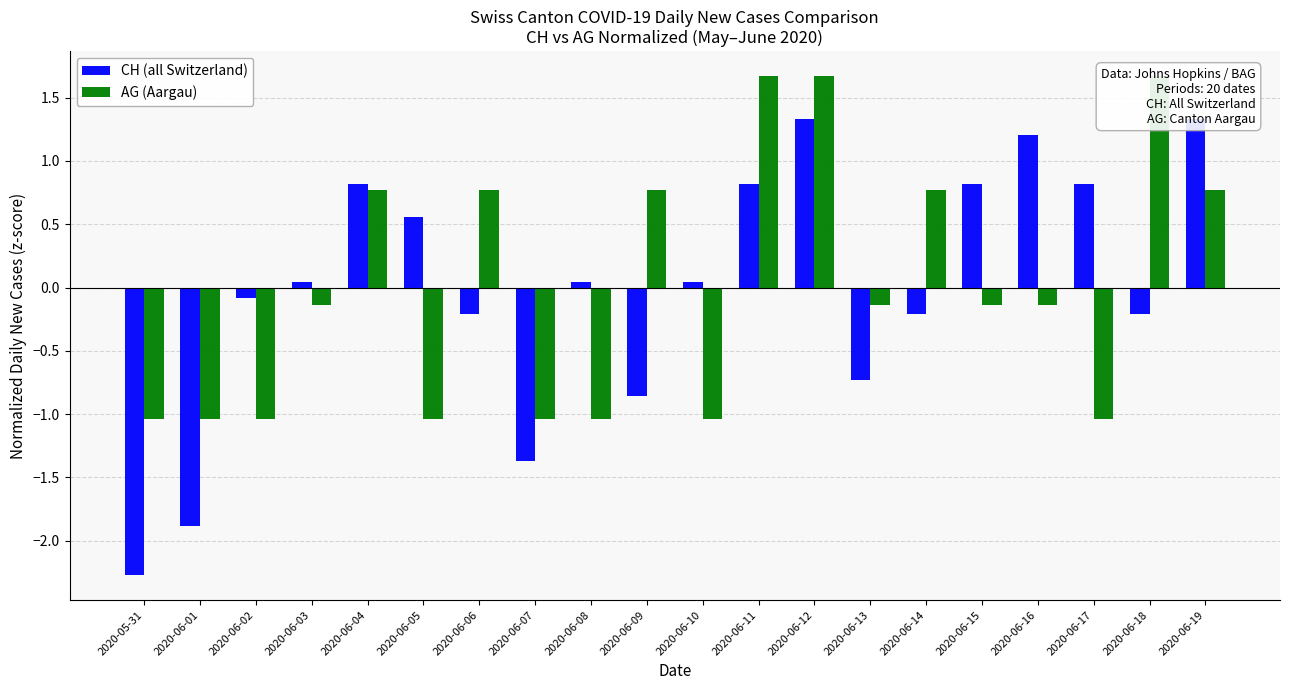

Between 2020-06-05 and 2020-06-13, which series saw the biggest shift?

CH (all Switzerland)